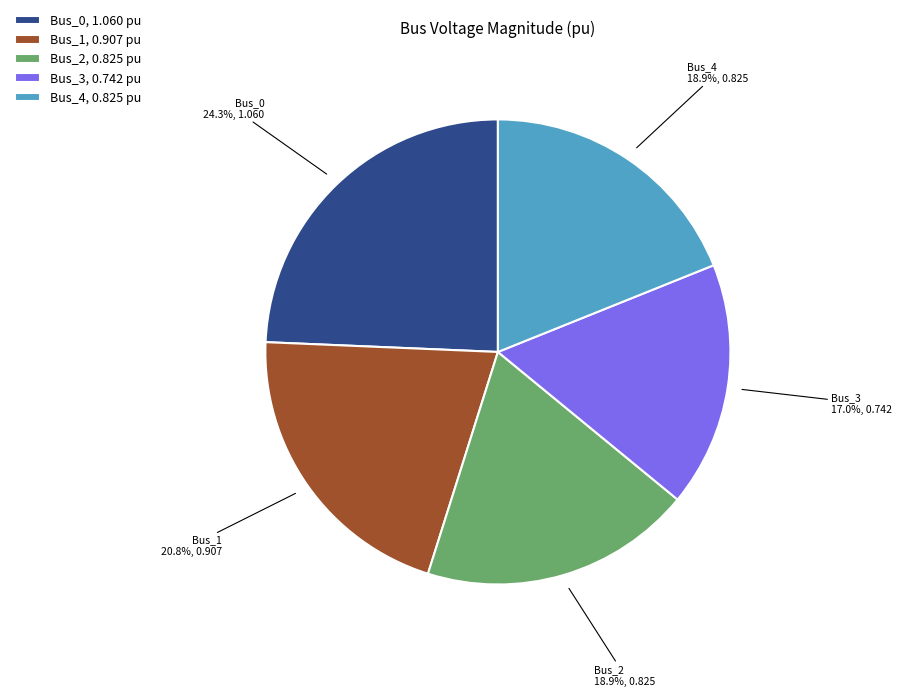

What percentage is NOT represented by Bus_0, 1.060 pu?

75.7%